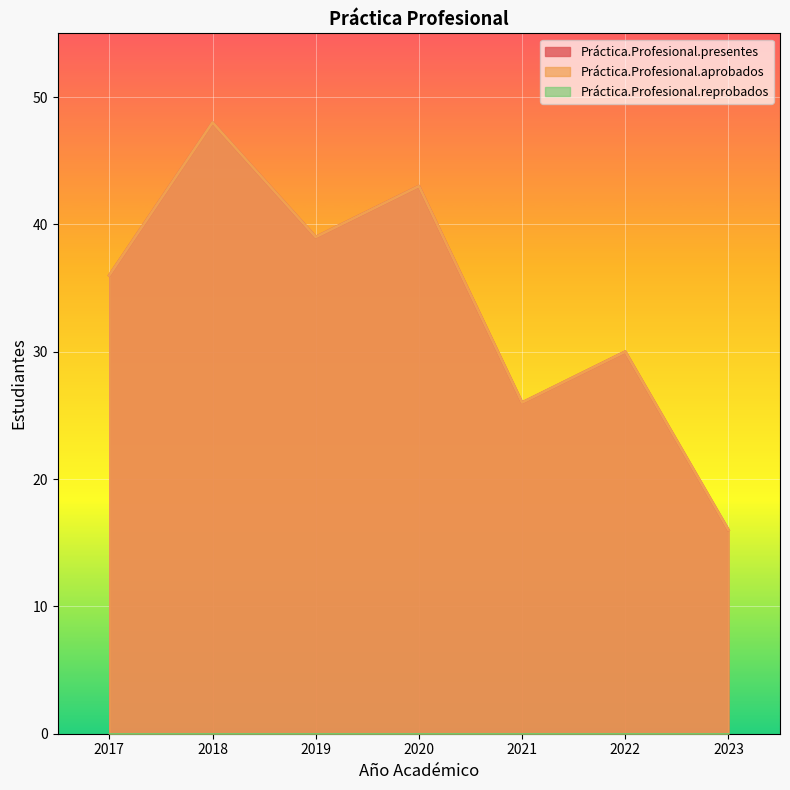

Count the Práctica.Profesional.aprobados values in the range 26 to 43.

5